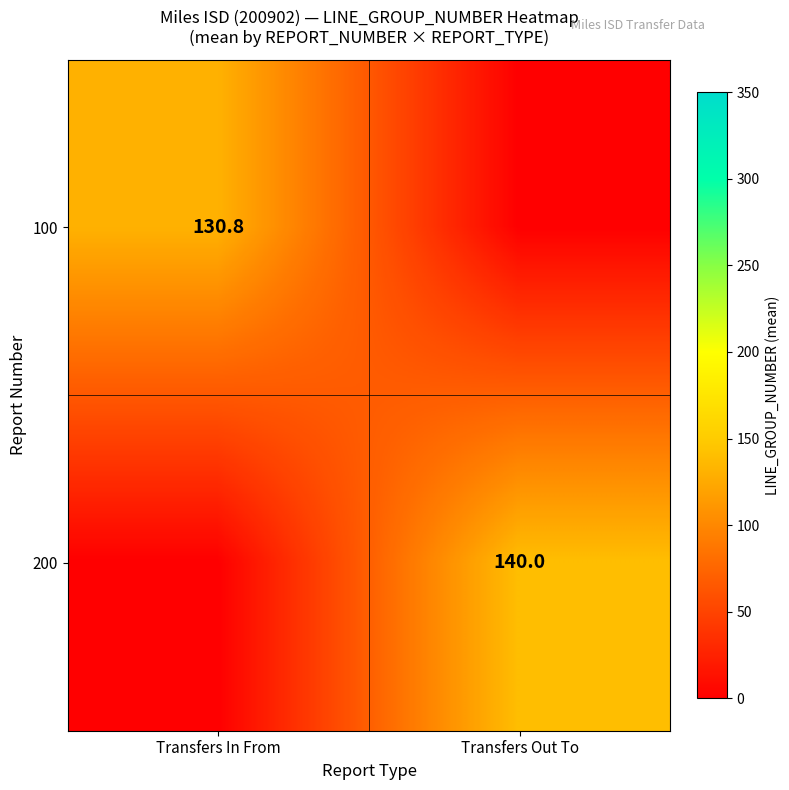

Is it true that 200 equals 140.0 at Transfers Out To?

True